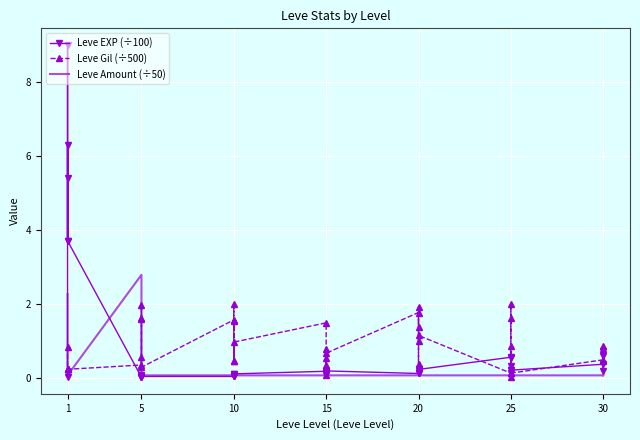

What is the total value across all series at 30?

3.1